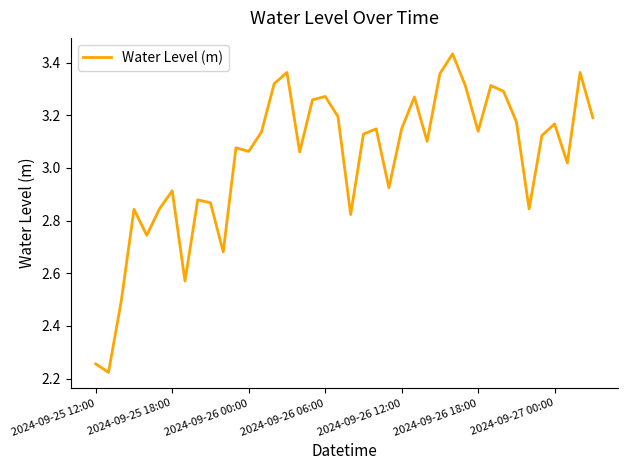

Does the chart have visible grid lines?

No